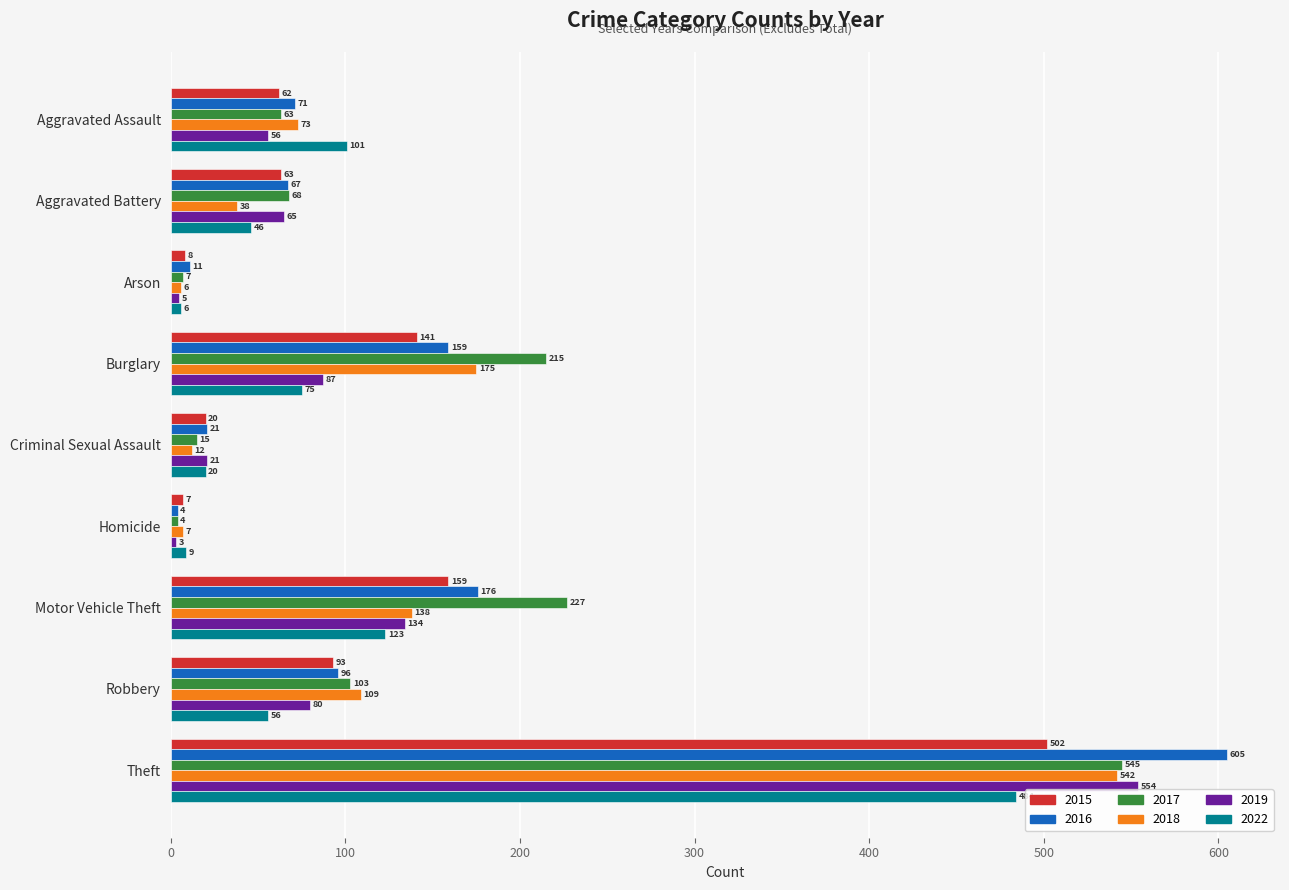

What is the total value across all series at Robbery?

537